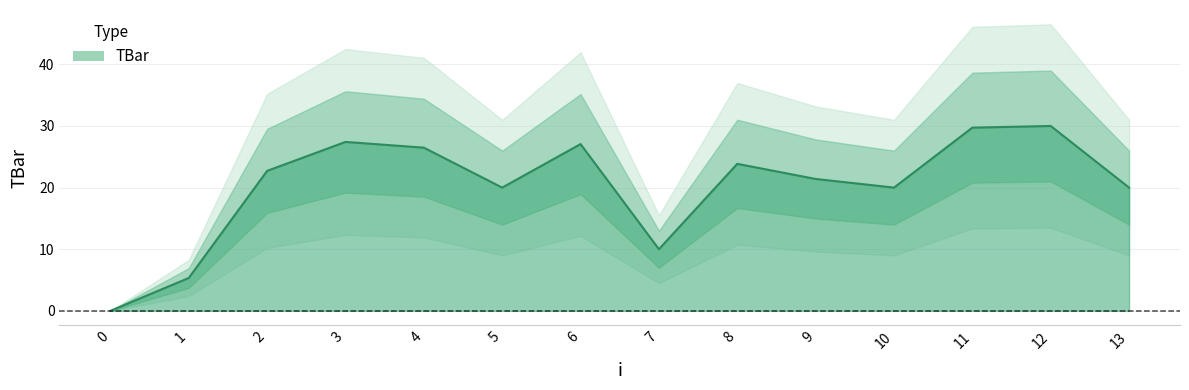

True or false: there are more than 0 points higher than both neighbors.

True